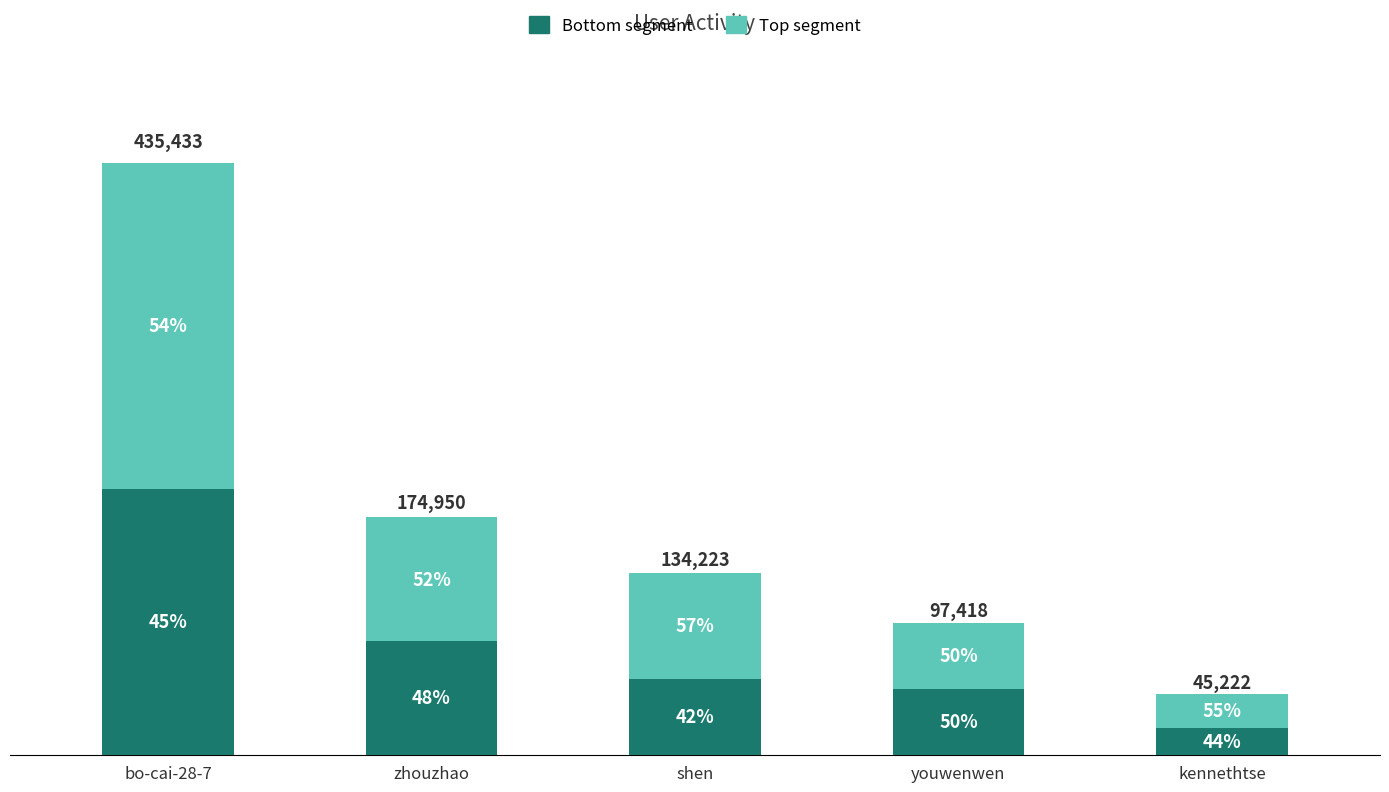

At which category is the sum across all series the highest?

bo-cai-28-7